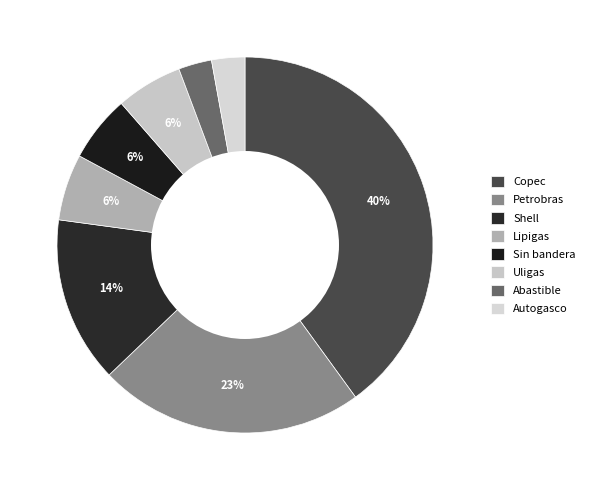

What percentage is the Abastible slice, to the nearest percent?

3%